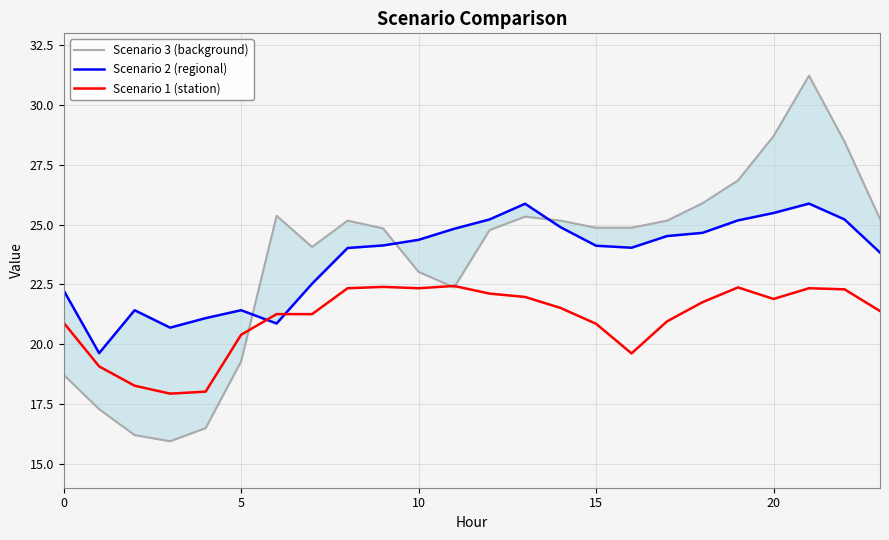

True or false: Scenario 3 (background) and Scenario 1 (station) intersect in this chart.

True